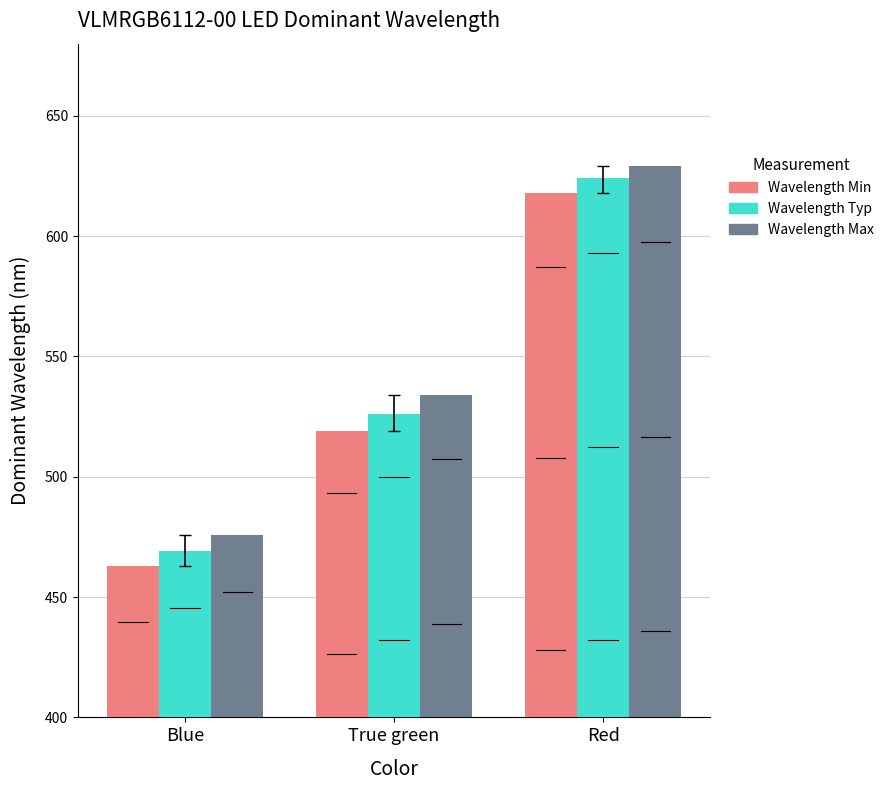

Count the number of categories in the chart.

3